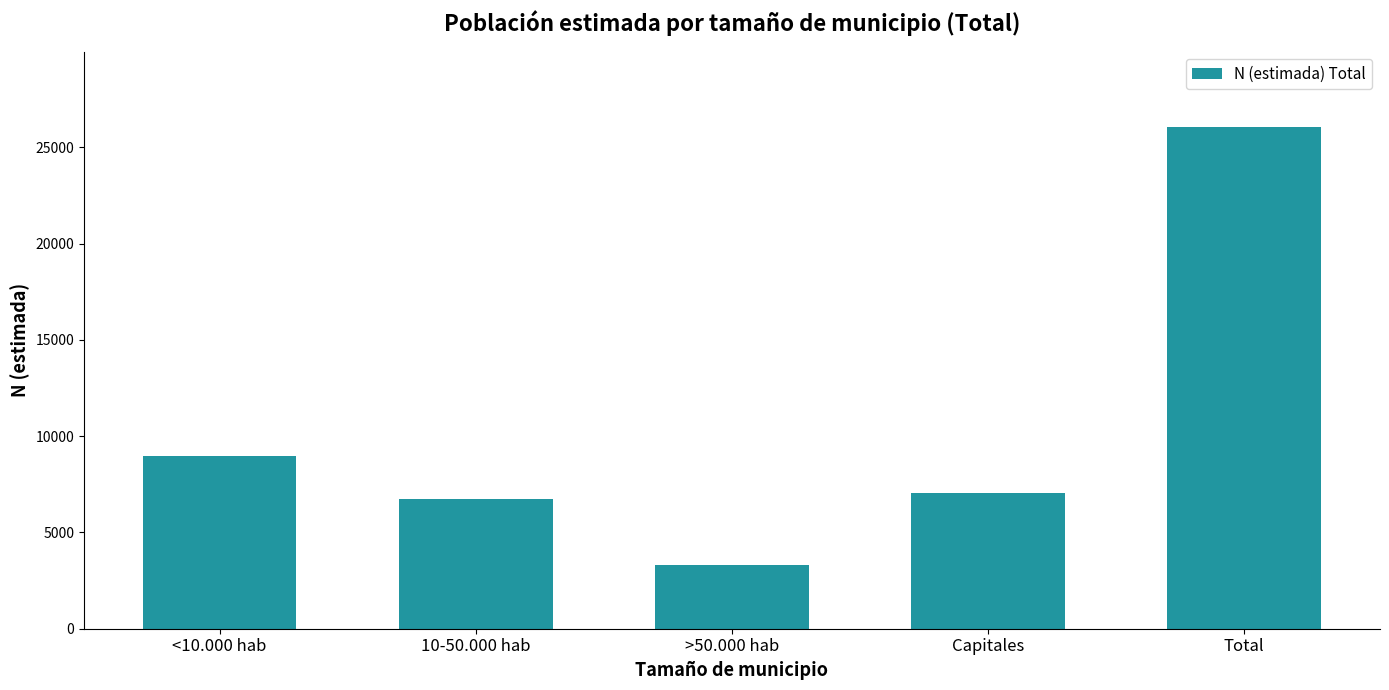

The value at Capitales is 3375. True or false?

False